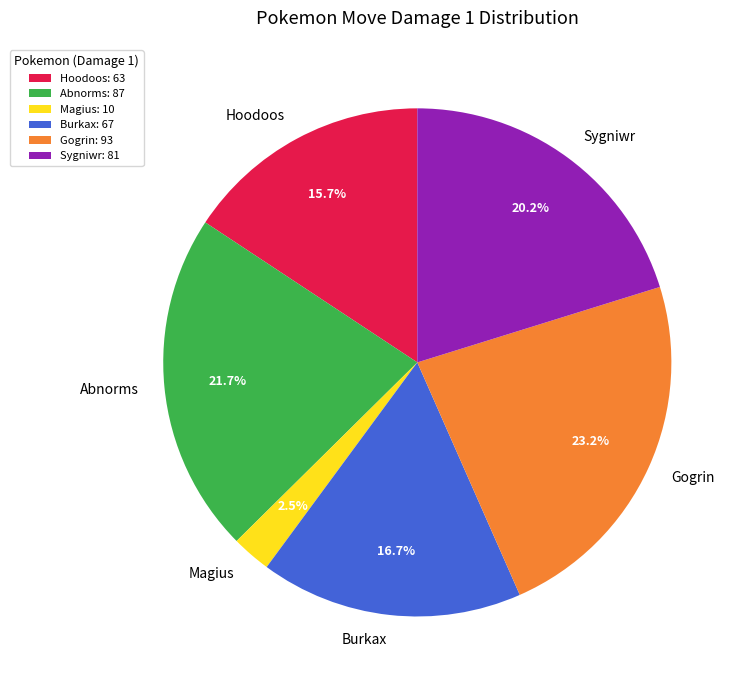

Does Magius represent more than half of the total?

No